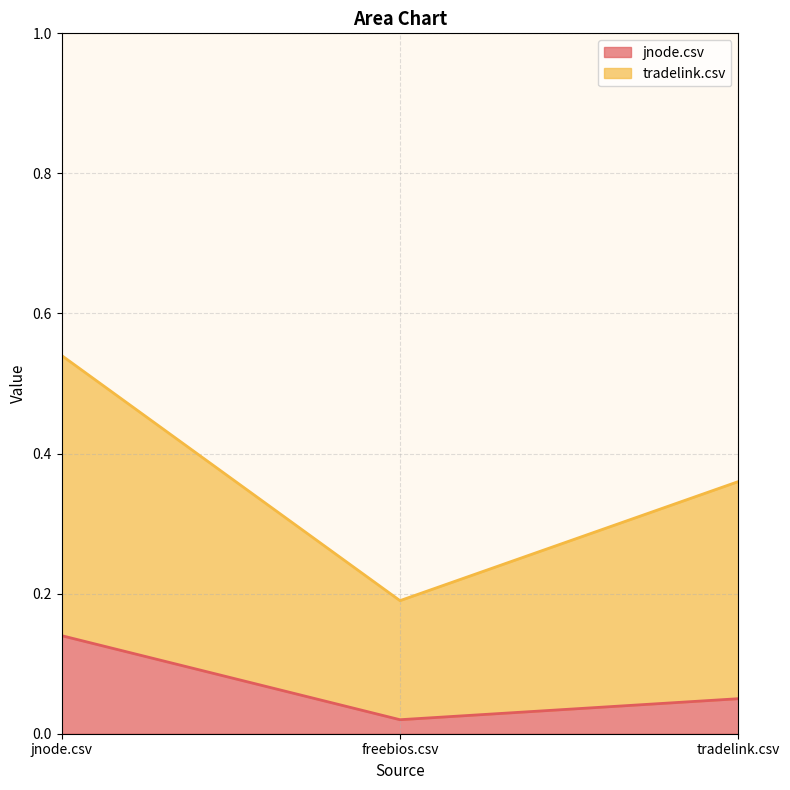

The tradelink.csv series shows 0.2 at freebios.csv. True or false?

True